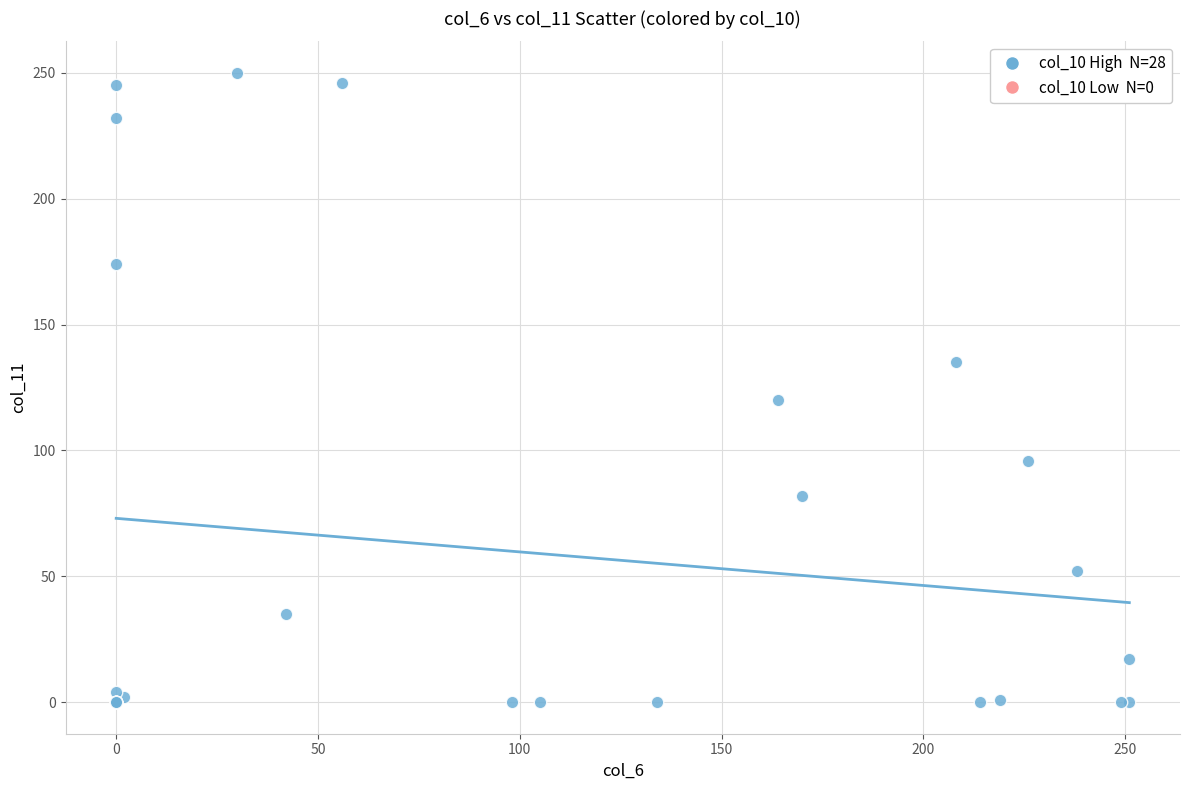

What Y value in the scatter plot is closest to 125?

120